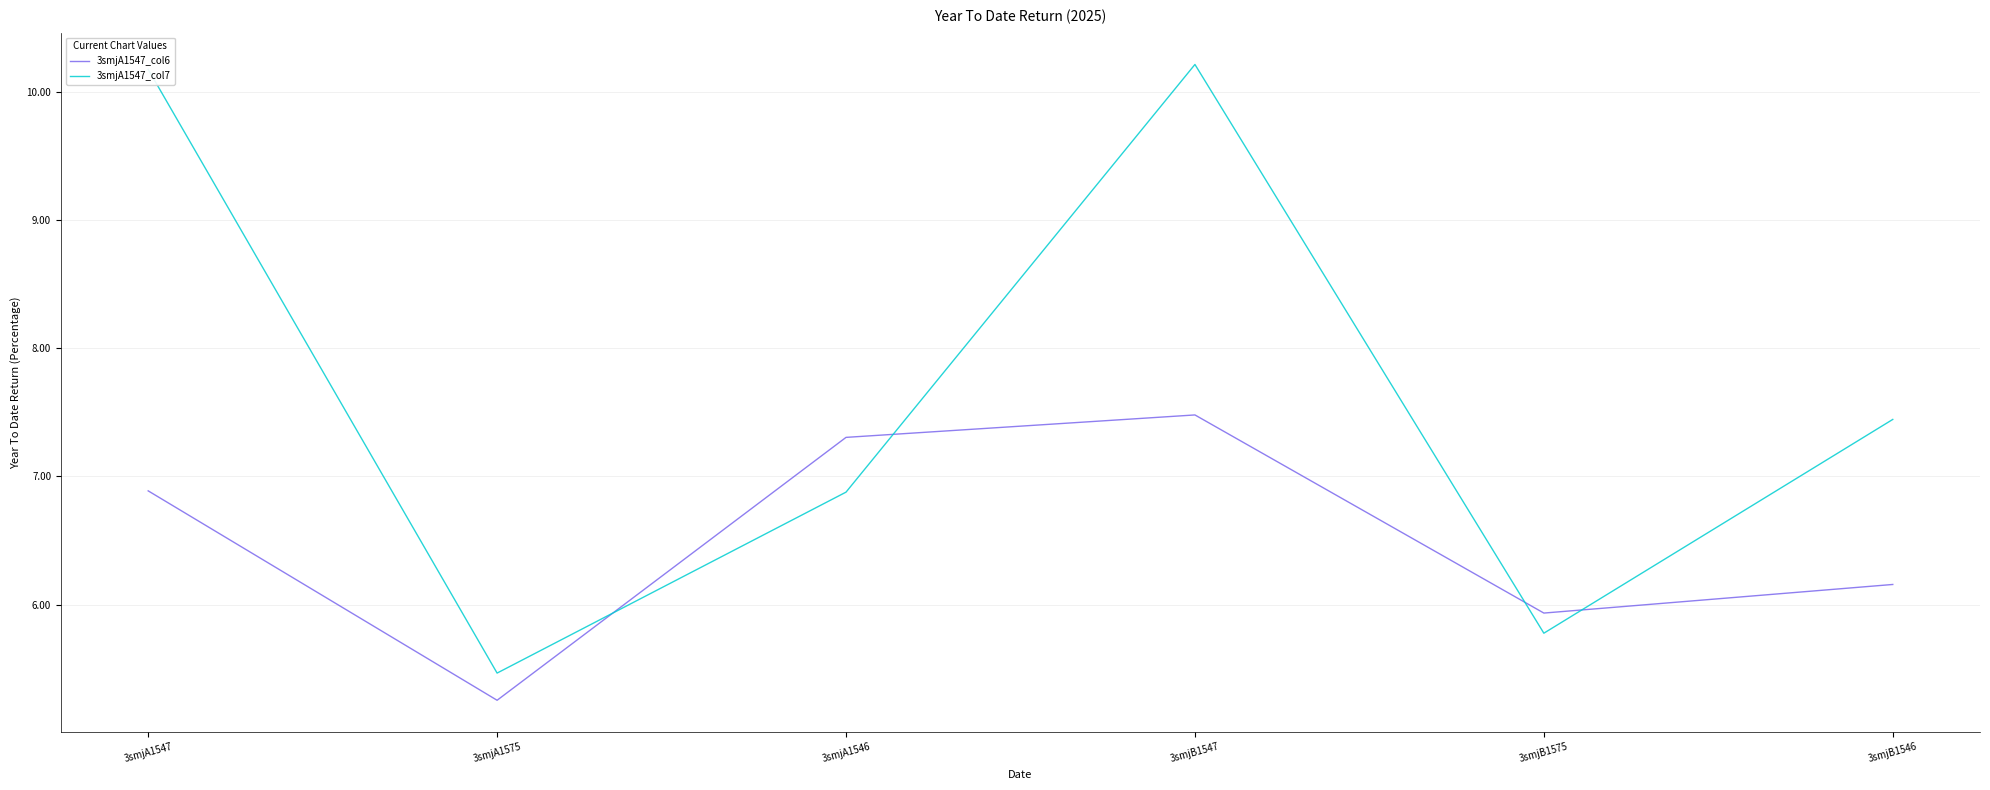

Between 3smjA1575 and 3smjA1546, which series saw the biggest shift?

3smjA1547_col6